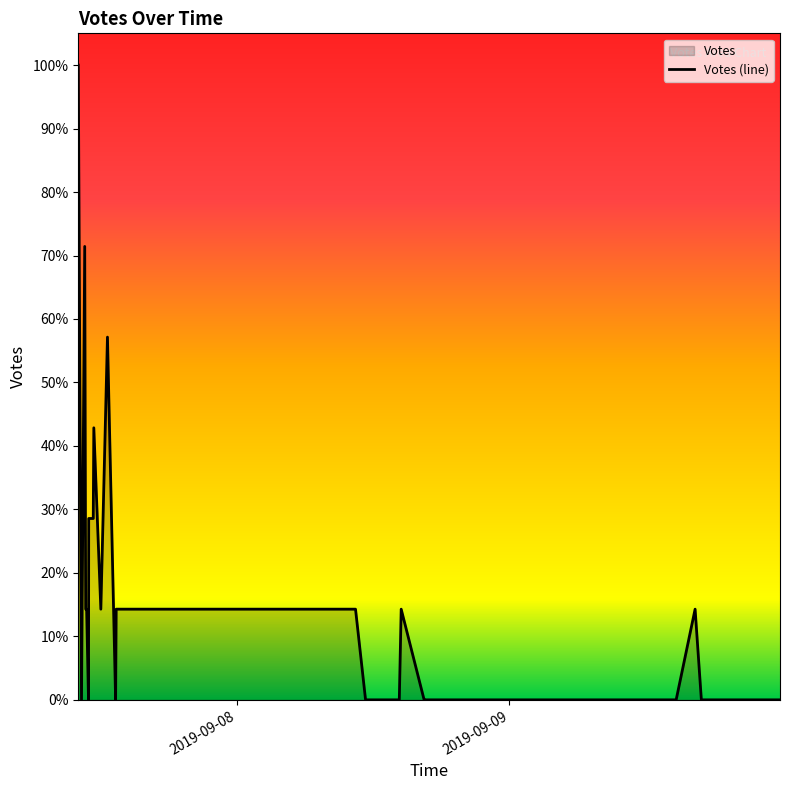

Does the chart display data point markers on the line(s)?

No